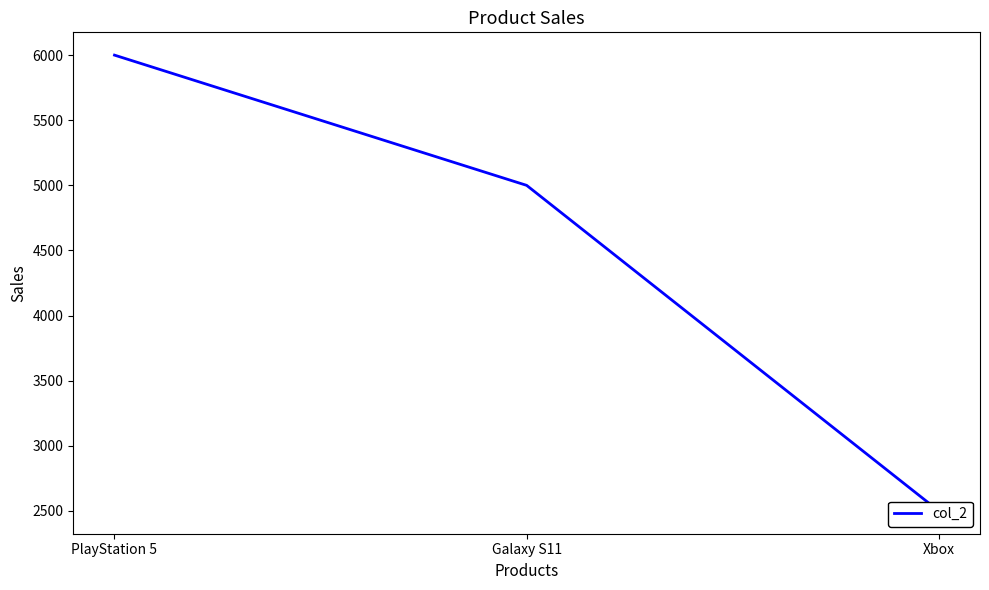

The value at PlayStation 5 is 6000. True or false?

True